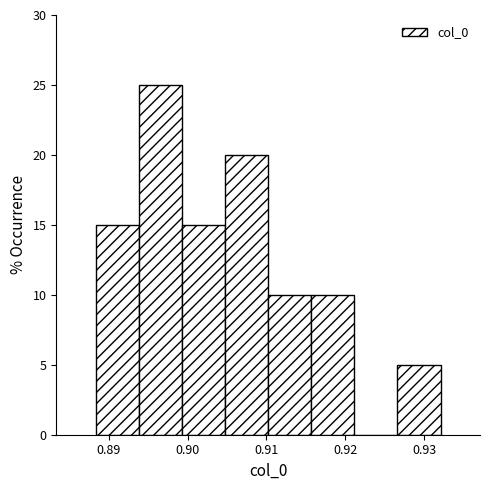

Reading left to right, list every bar in this chart as the range it spans on the x-axis followed by its height. Neither the bar edges nor the heights are printed on the chart, so give them approximately, as read against the axes.

0.888 to 0.894: 15
0.894 to 0.899: 25
0.899 to 0.905: 15
0.905 to 0.910: 20
0.910 to 0.916: 10
0.916 to 0.921: 10
0.921 to 0.927: 0
0.927 to 0.932: 5